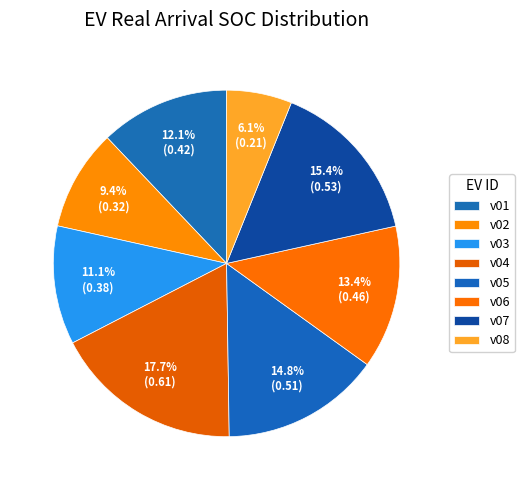

How many slices are in this pie chart?

8